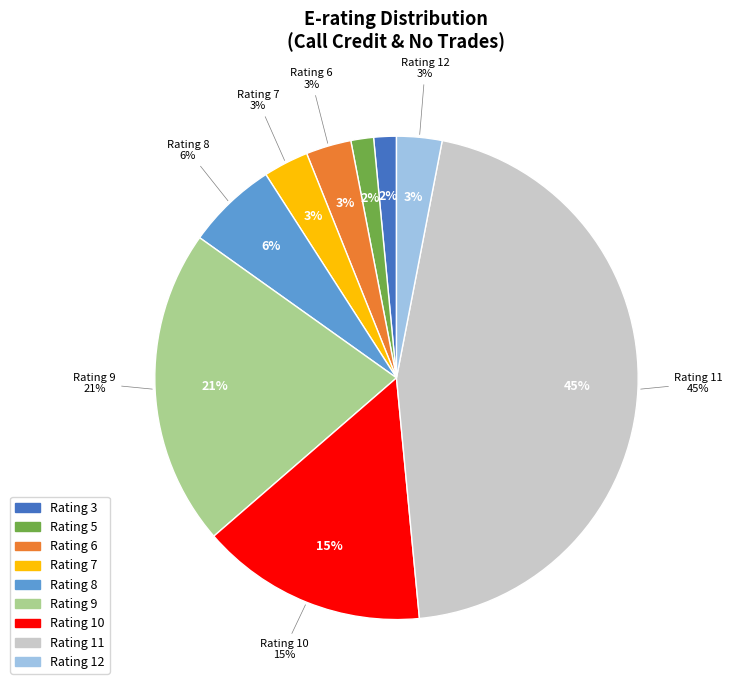

How many slices are in this pie chart?

8